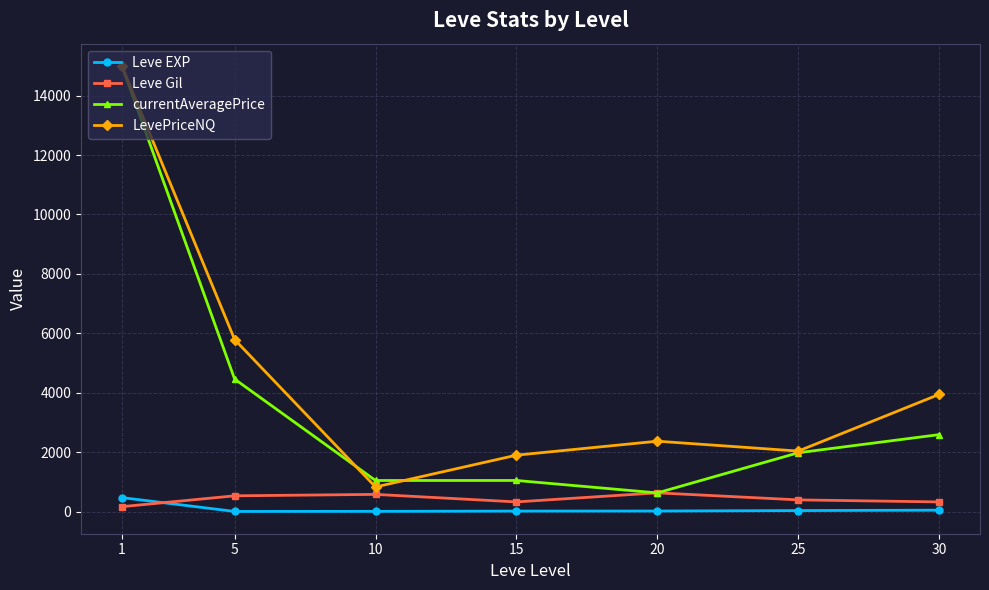

What is the difference between the maximum and minimum values in the Leve EXP series?

466.2